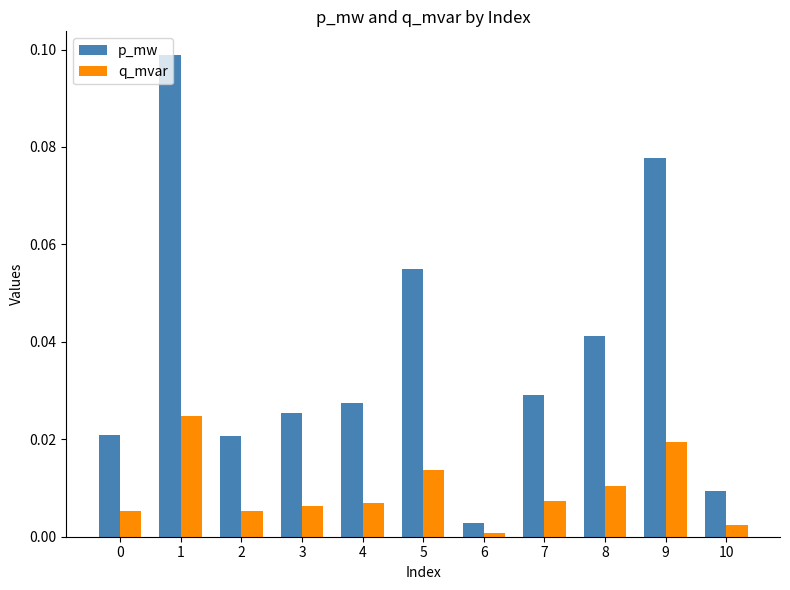

At 6, list the series in order from smallest to largest.

q_mvar, p_mw